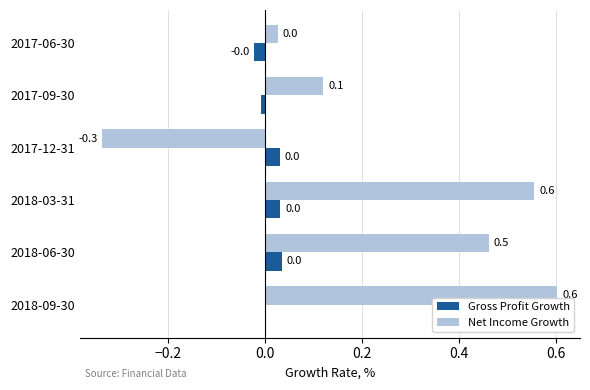

How many distinct data groups are displayed?

2